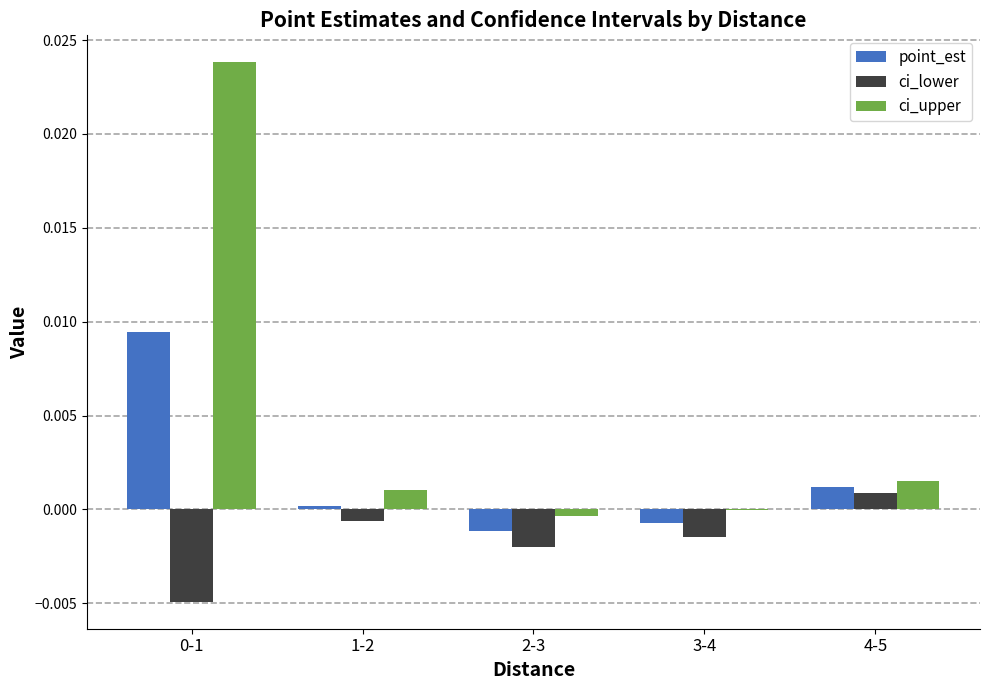

The ci_lower series shows -0.0 at 1-2. True or false?

True